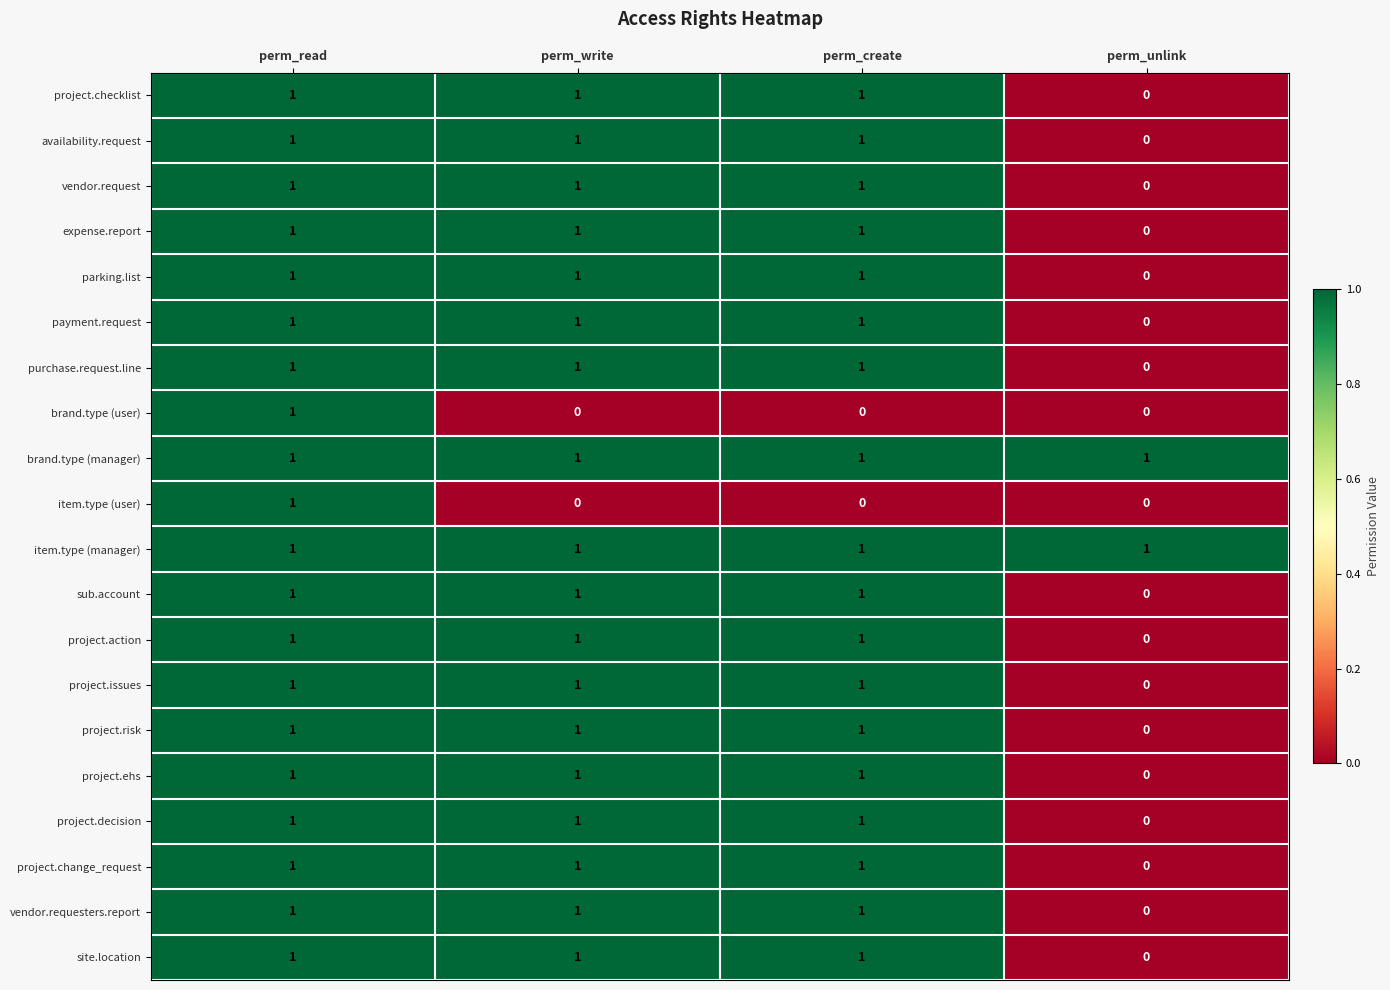

At how many categories does at least one series exceed 0?

4